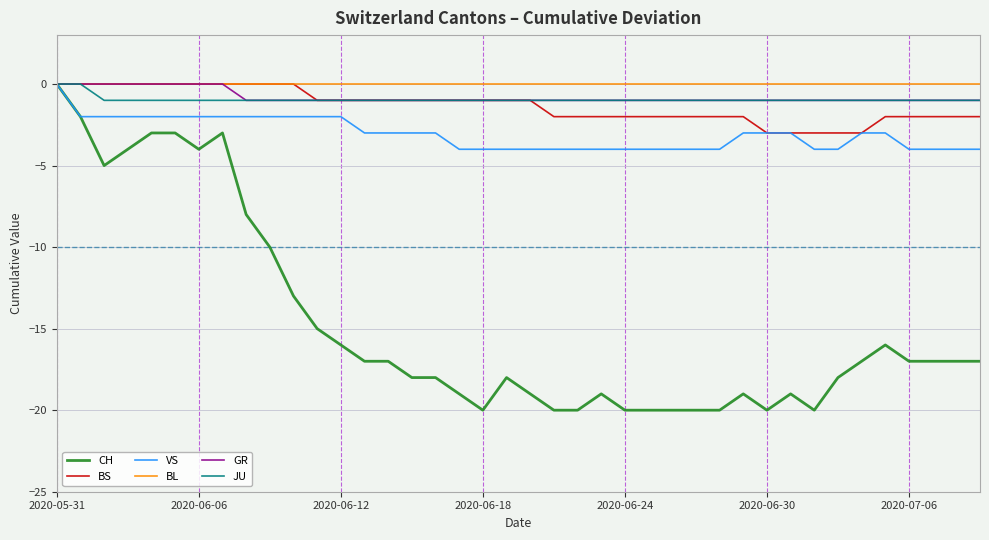

Which series has the widest spread of values?

CH